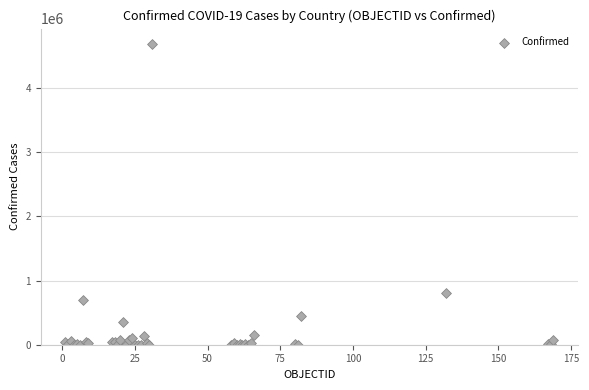

What Y value in the scatter plot is closest to 2344855?

798317